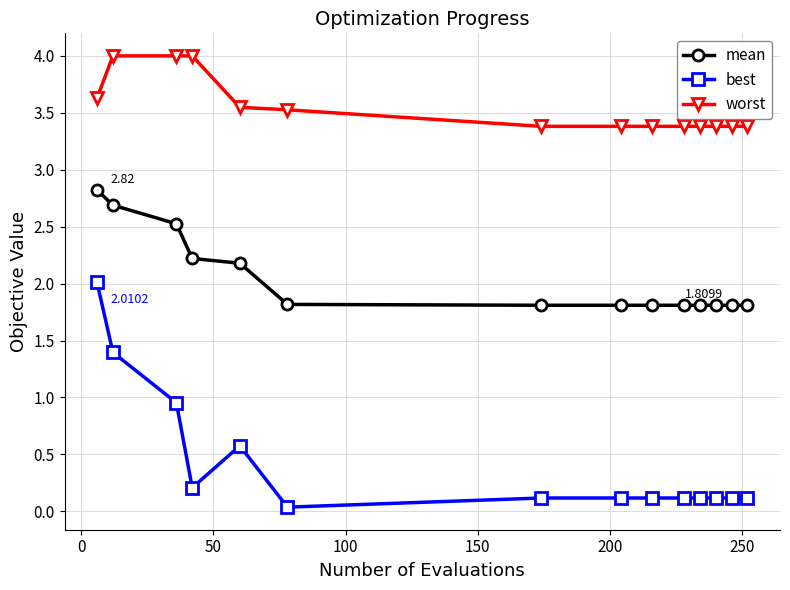

What is the average value of the best series?

0.4